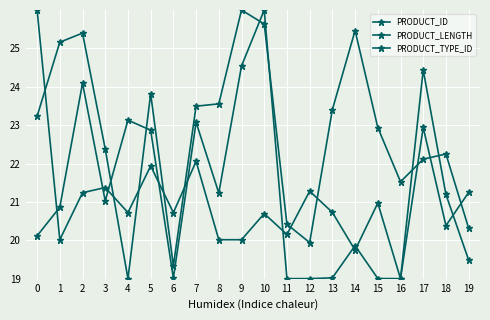

Count the number of categories in the chart.

20